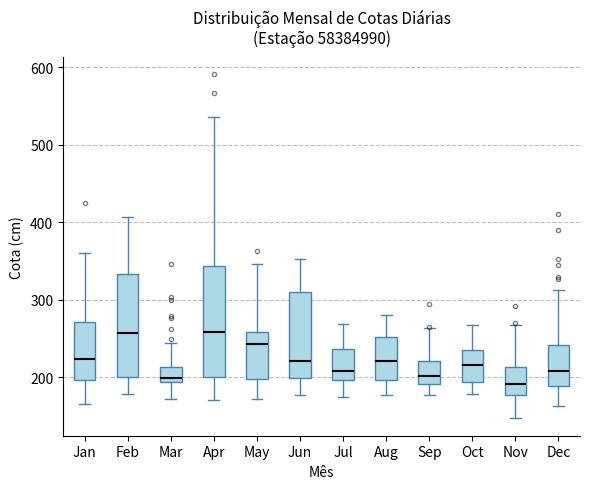

Where does the median line of the box for Aug sit on the y-axis? The values are not printed on the chart, so give them approximately, as read against the axis.

220